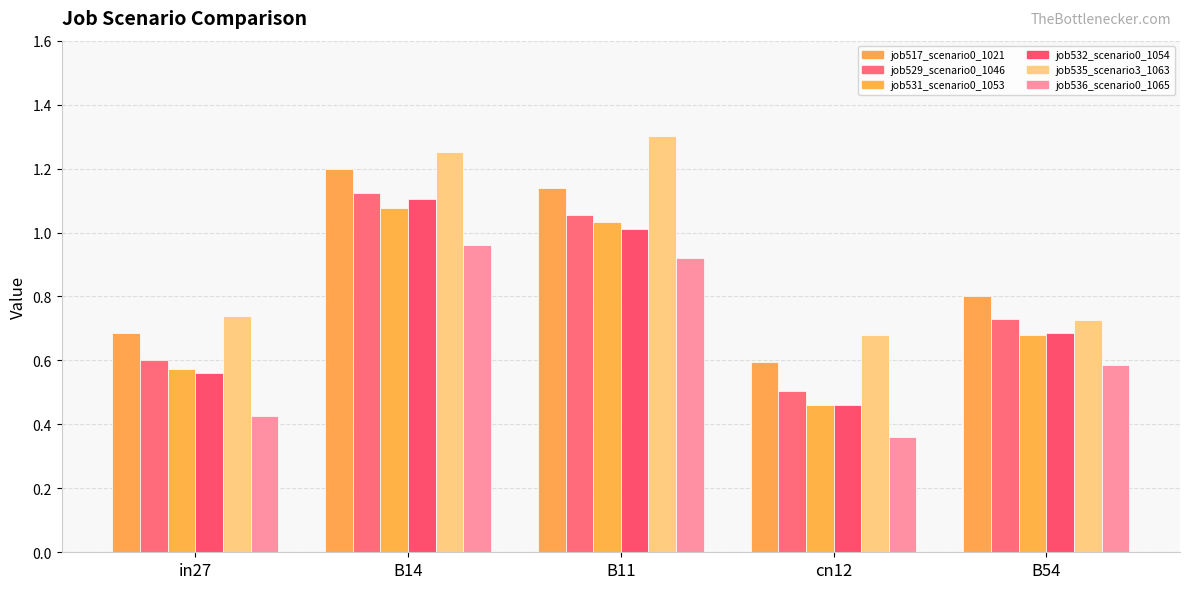

Rank the categories by job532_scenario0_1054 value from highest to lowest.

B14, B11, B54, in27, cn12